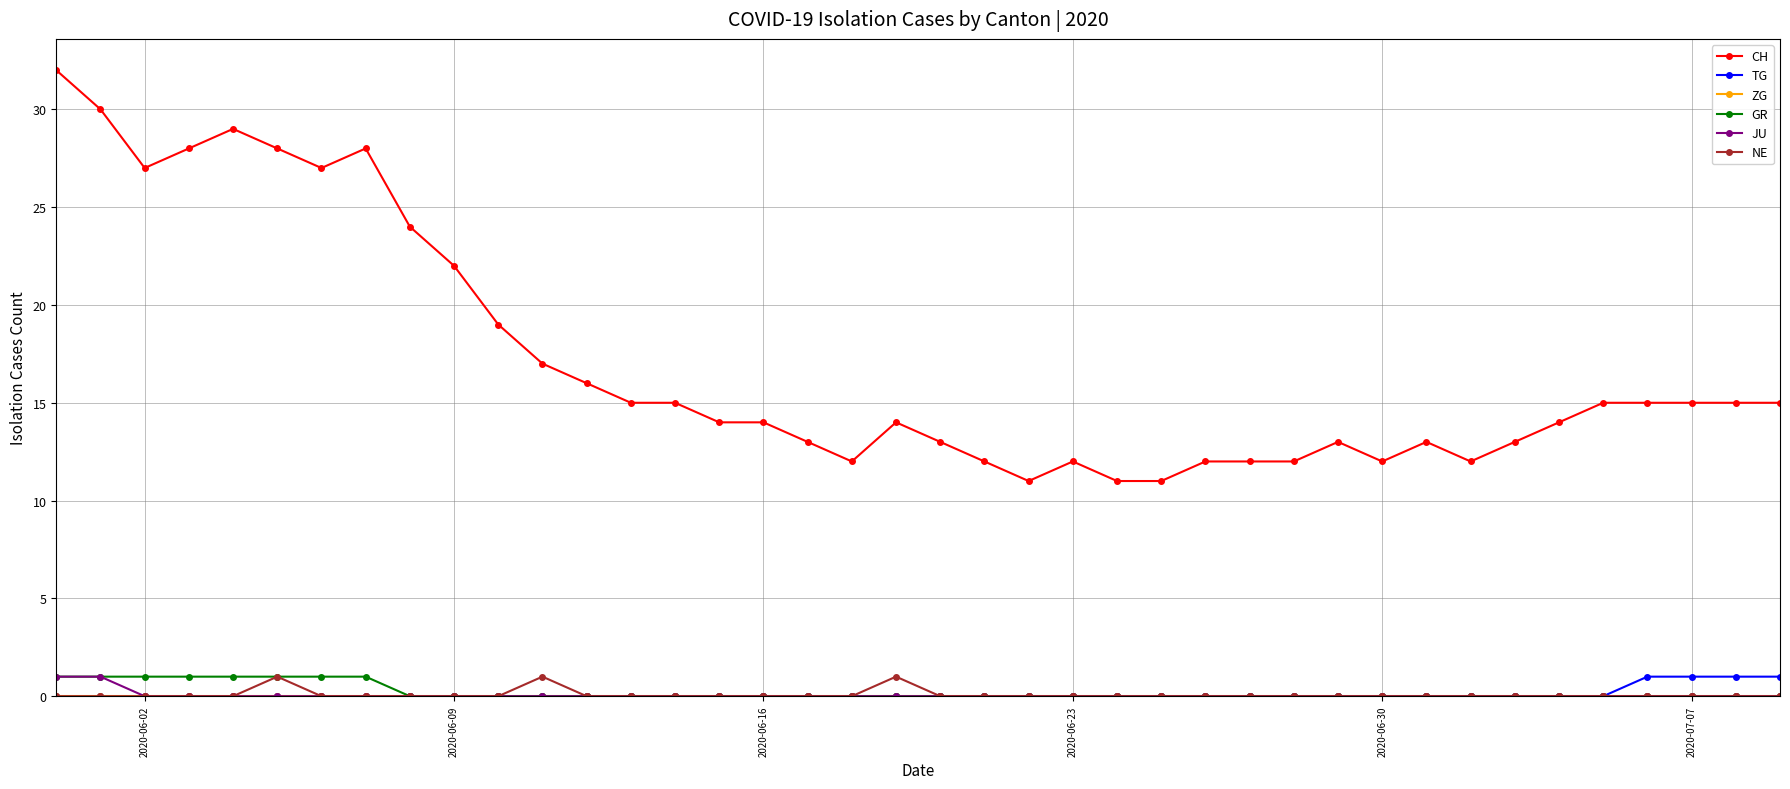

What is the highest value of the CH series?

32